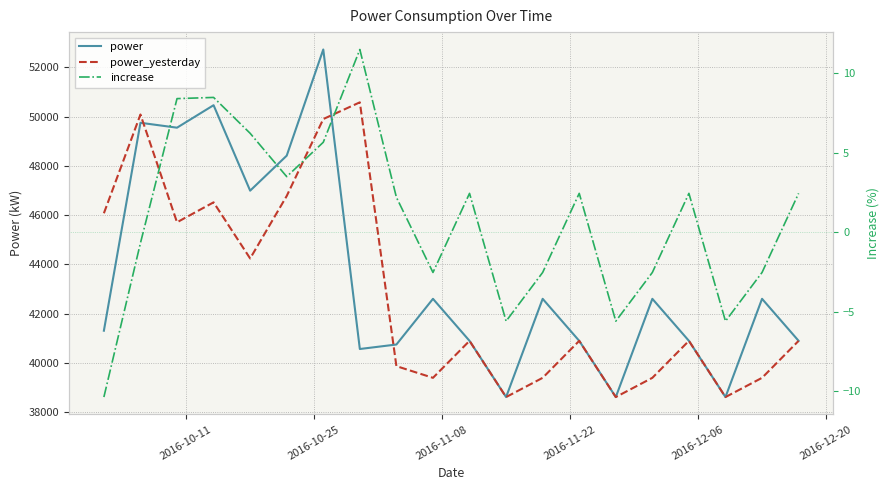

Is this an area chart (filled region under the line)?

No